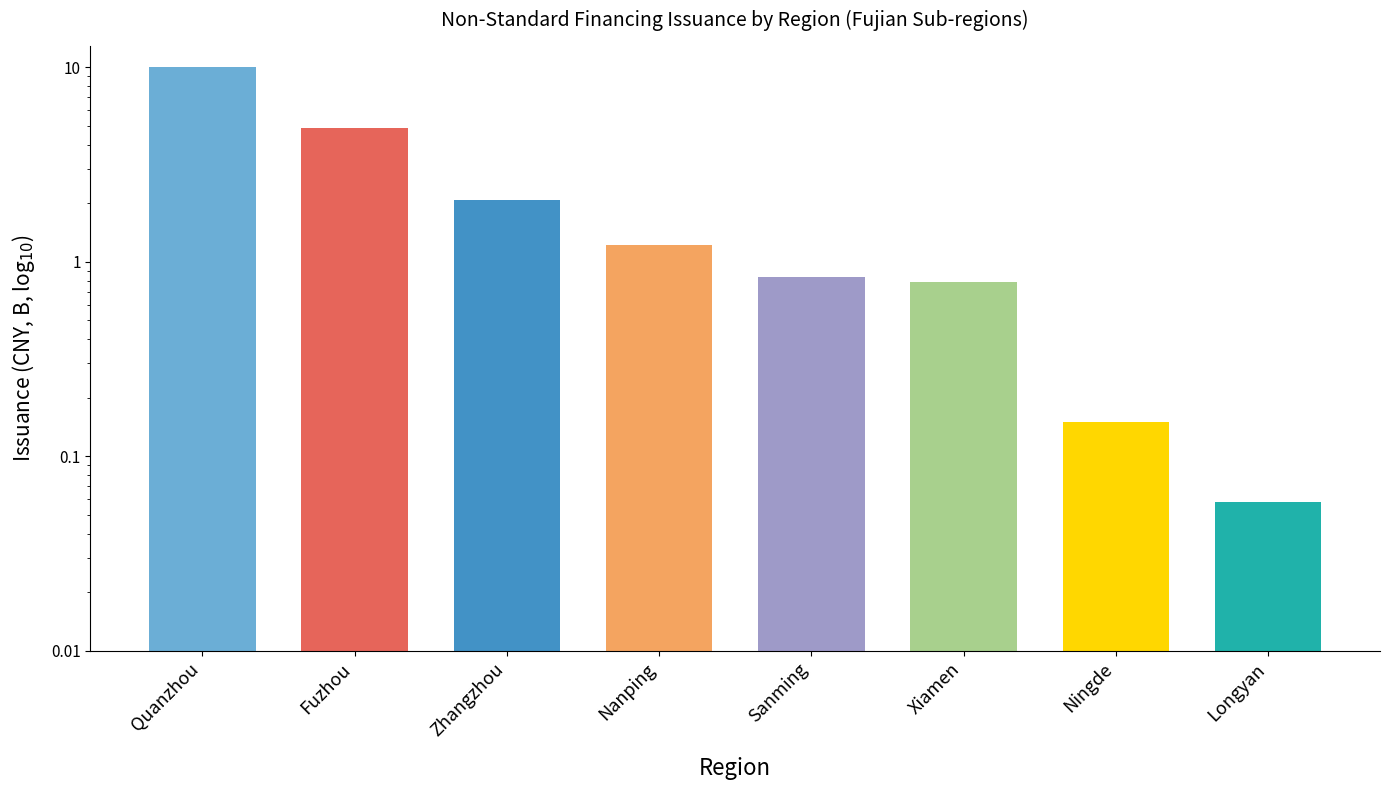

At which category does the chart reach its peak across all series?

Quanzhou